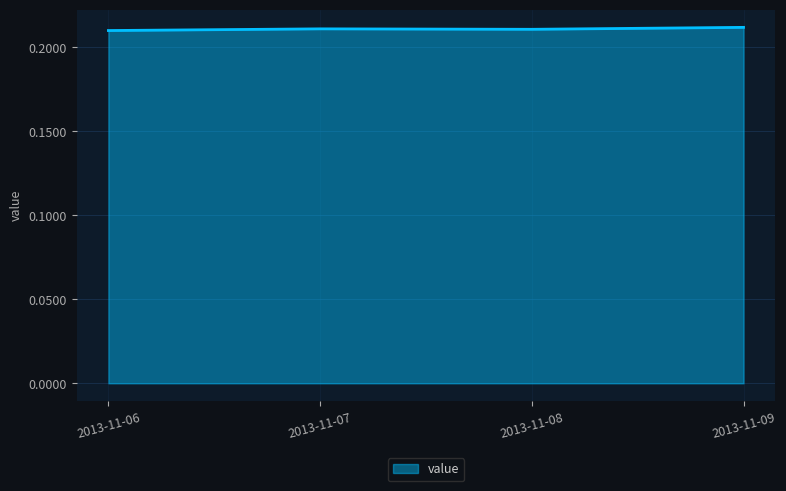

True or false: the data shows 0.1 at 2013-11-07.

False